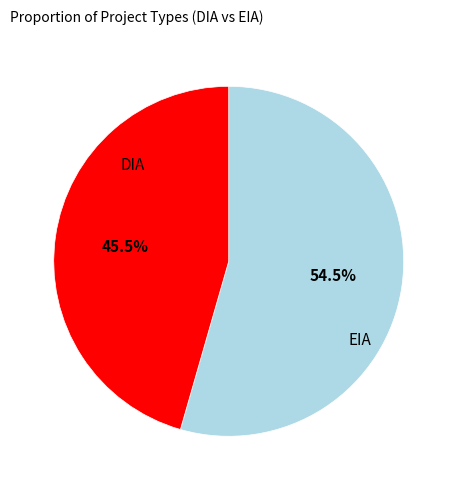

Is there a majority slice in this chart?

Yes